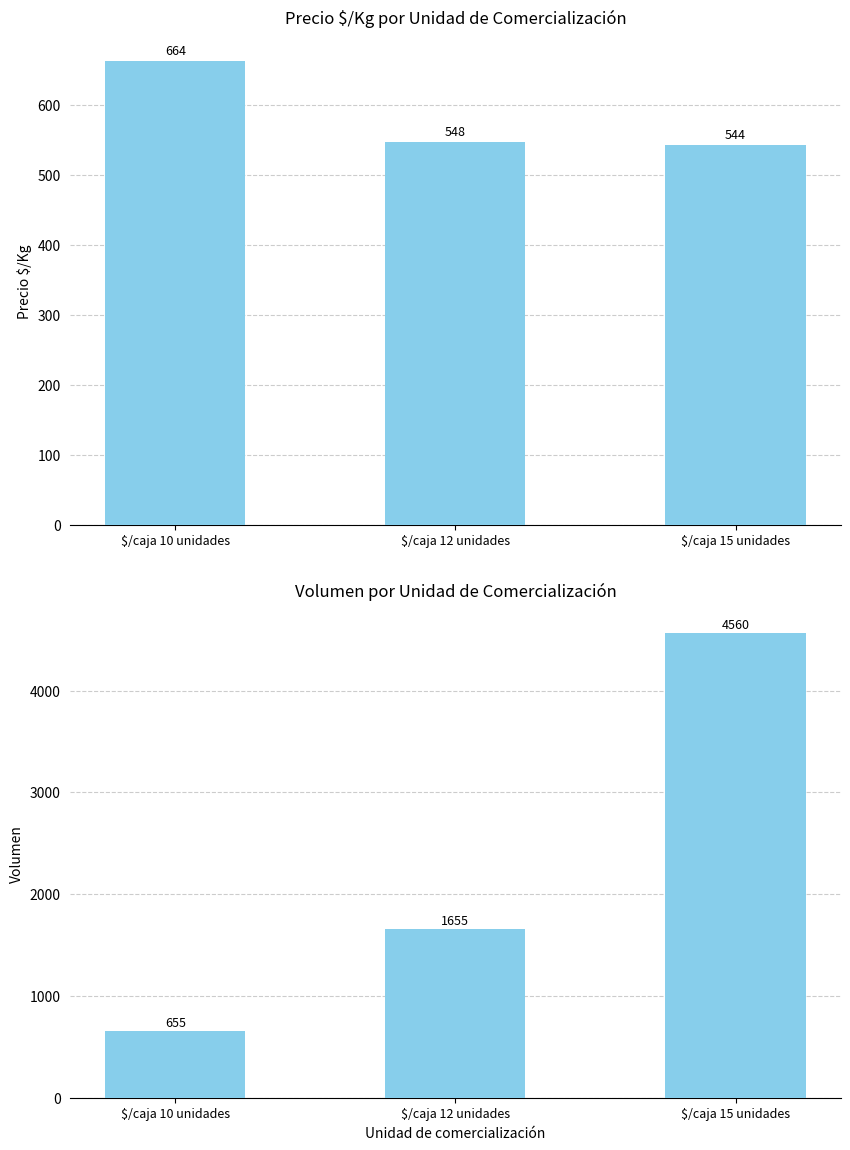

What is the average value of the Volumen series?

2290